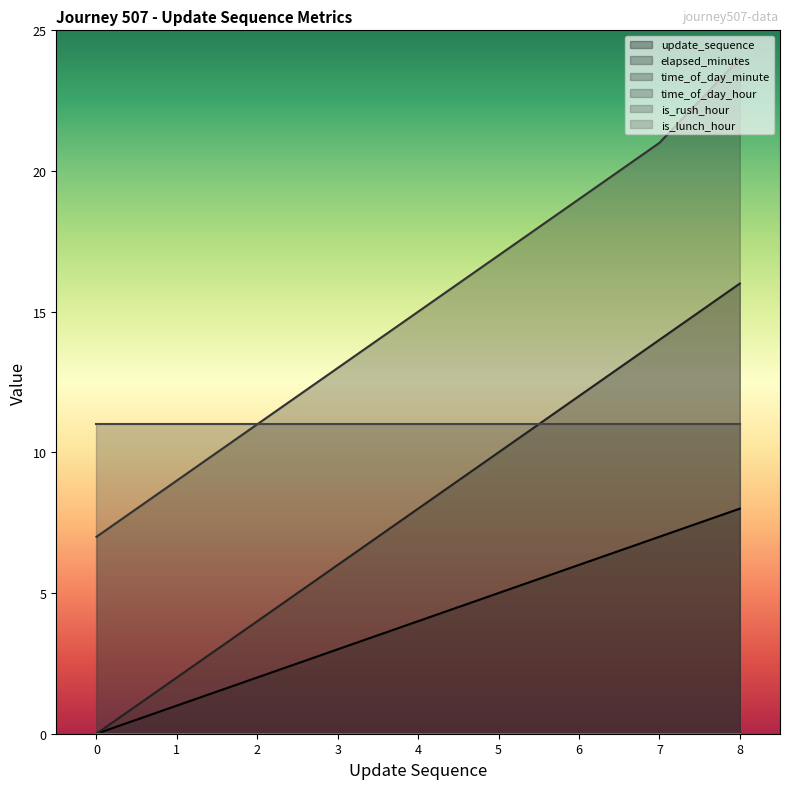

How many lines are shown in the chart?

6